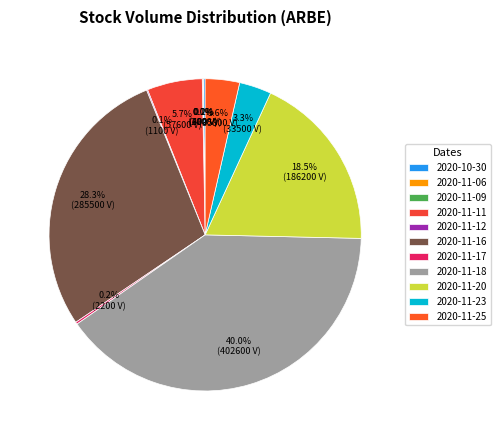

Which slice is the smallest?

2020-11-06